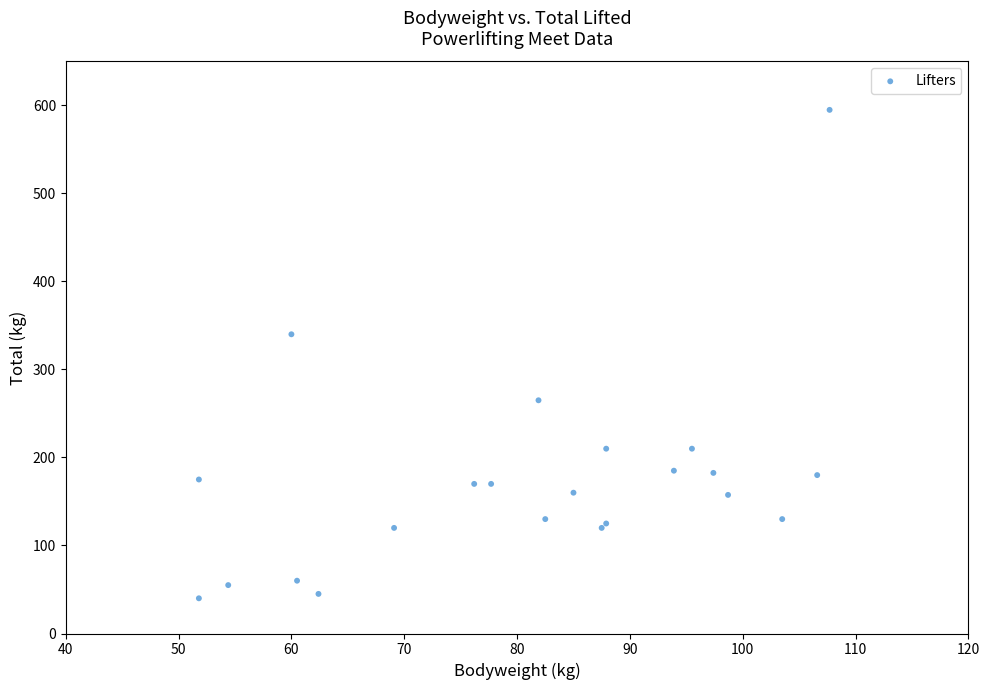

What Y value in the scatter plot is closest to 317?

340.0